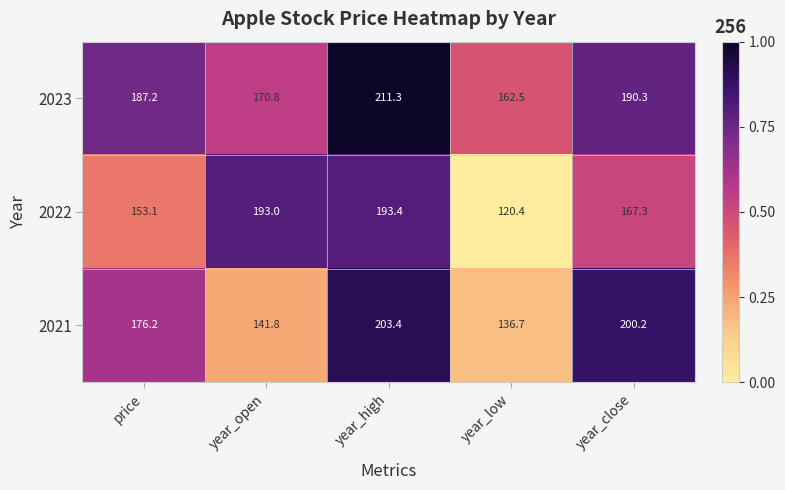

What is the difference between the maximum and minimum values in the 2022 series?

73.0